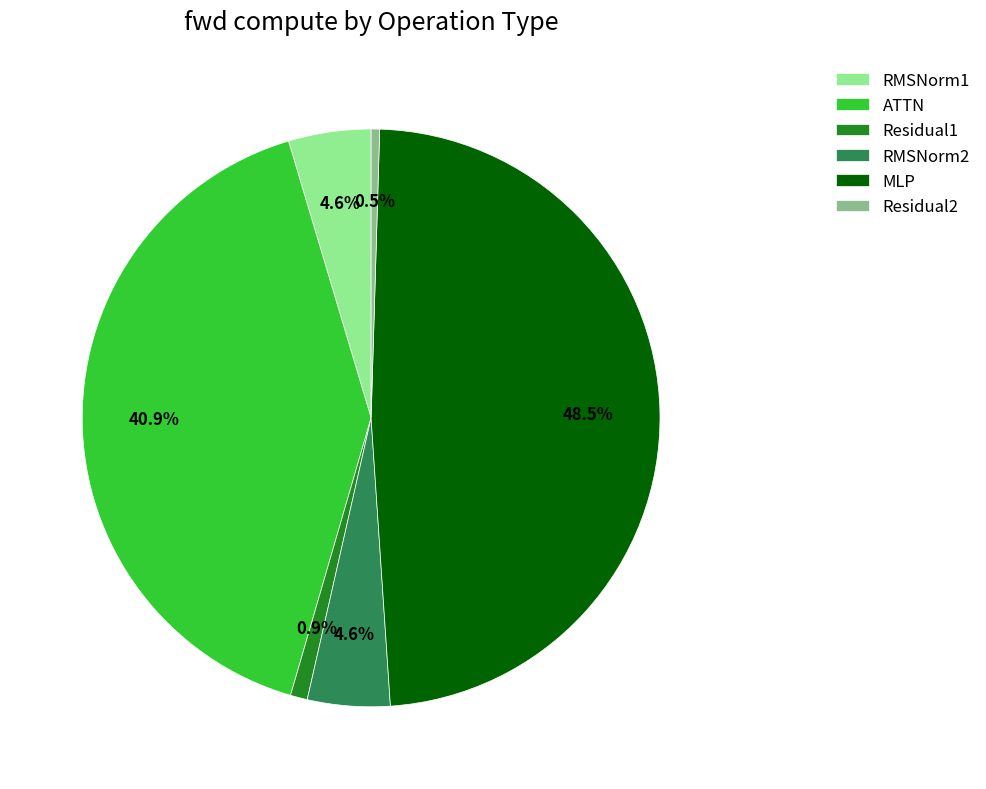

Which category has the biggest portion of the pie?

MLP